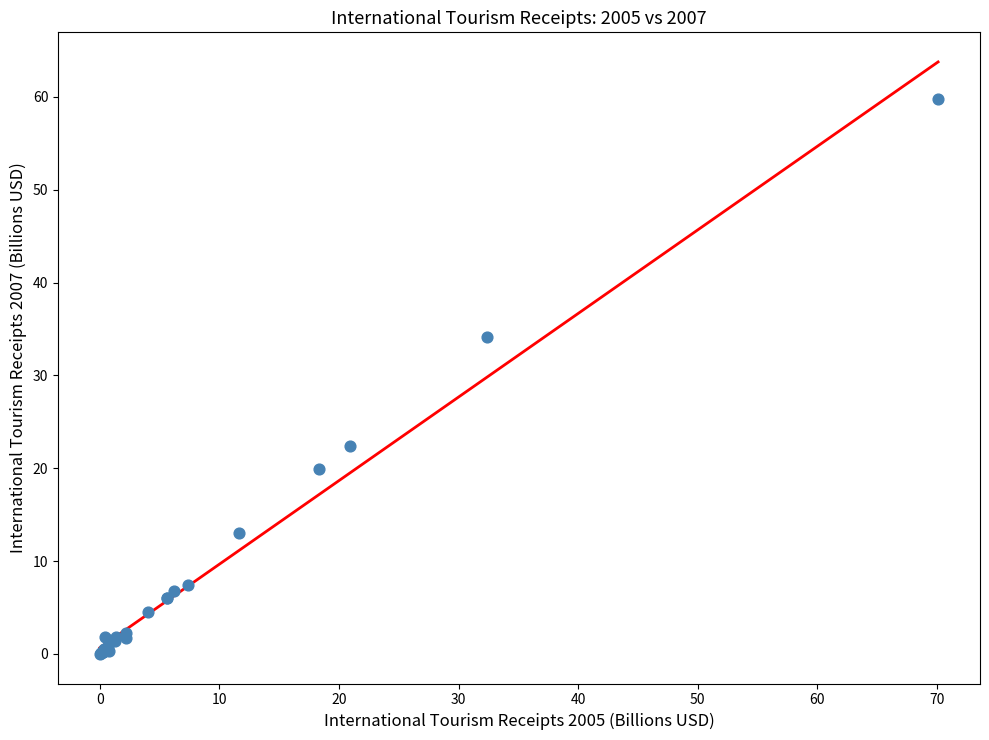

What Y value in the scatter plot is closest to 29?

34.2